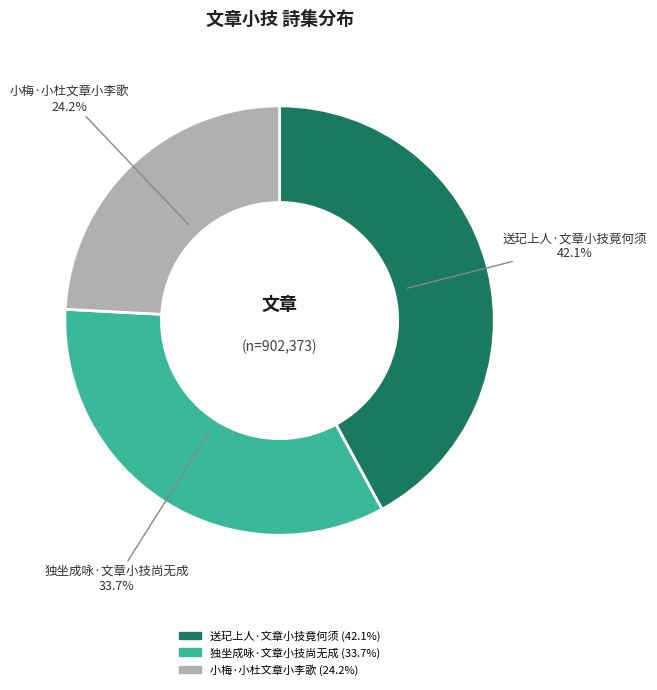

To the nearest percent, what is the combined percentage of 送玘上人·文章小技竟何须 and 小梅·小杜文章小李歌?

66%